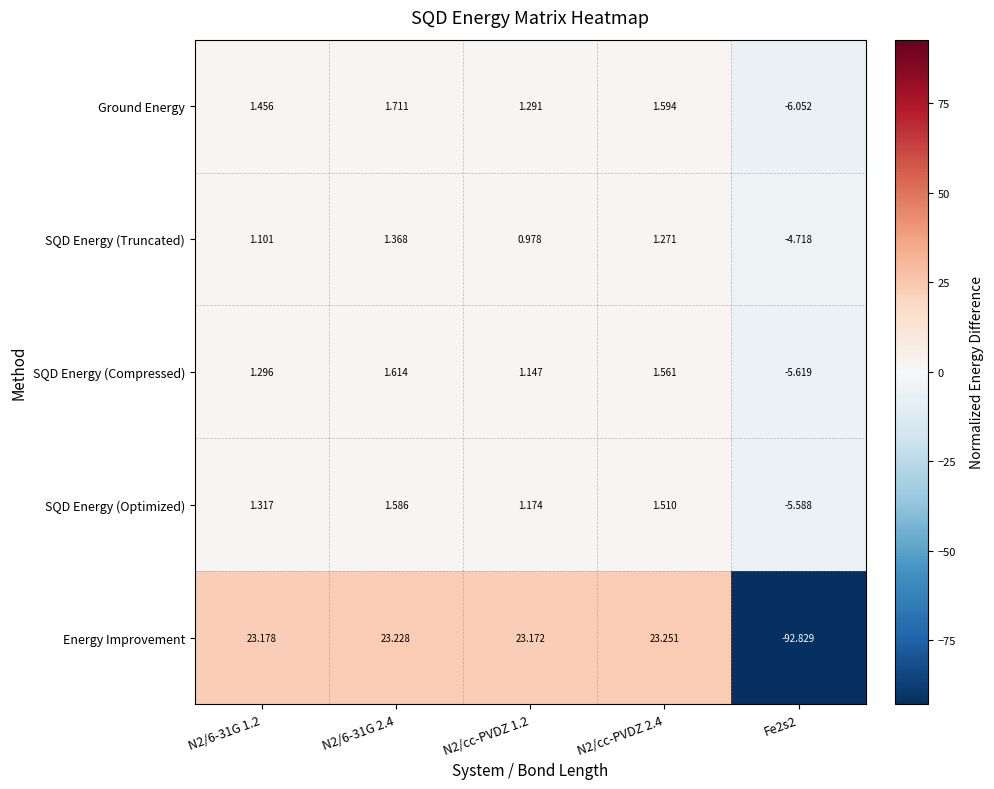

Rank the series by their maximum value, from lowest to highest.

SQD Energy (Truncated), SQD Energy (Optimized), SQD Energy (Compressed), Ground Energy, Energy Improvement